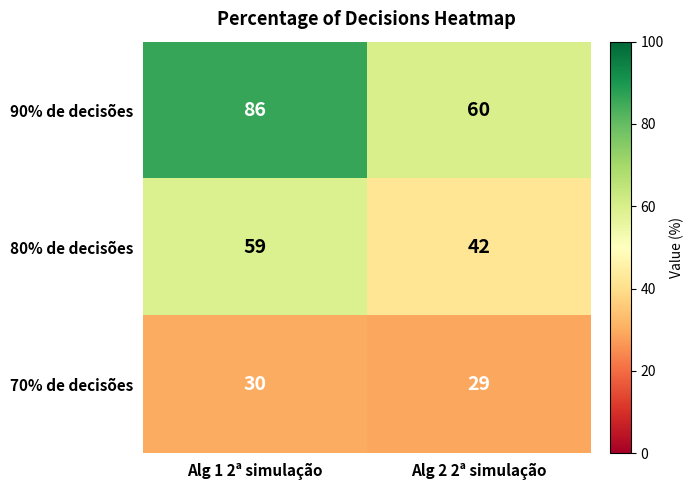

The 90% de decisões series shows 86 at Alg 1 2ª simulação. True or false?

True